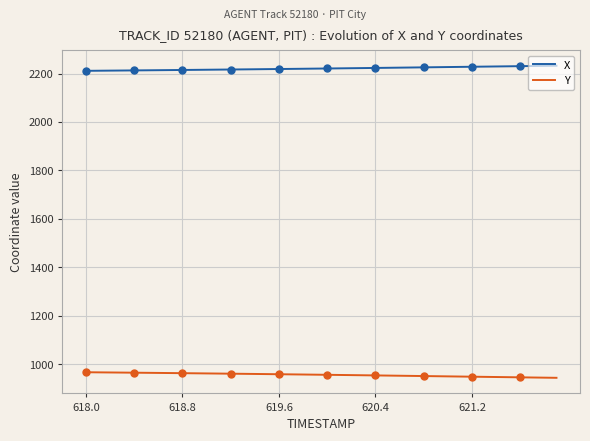

What is the minimum value for X?

2211.3